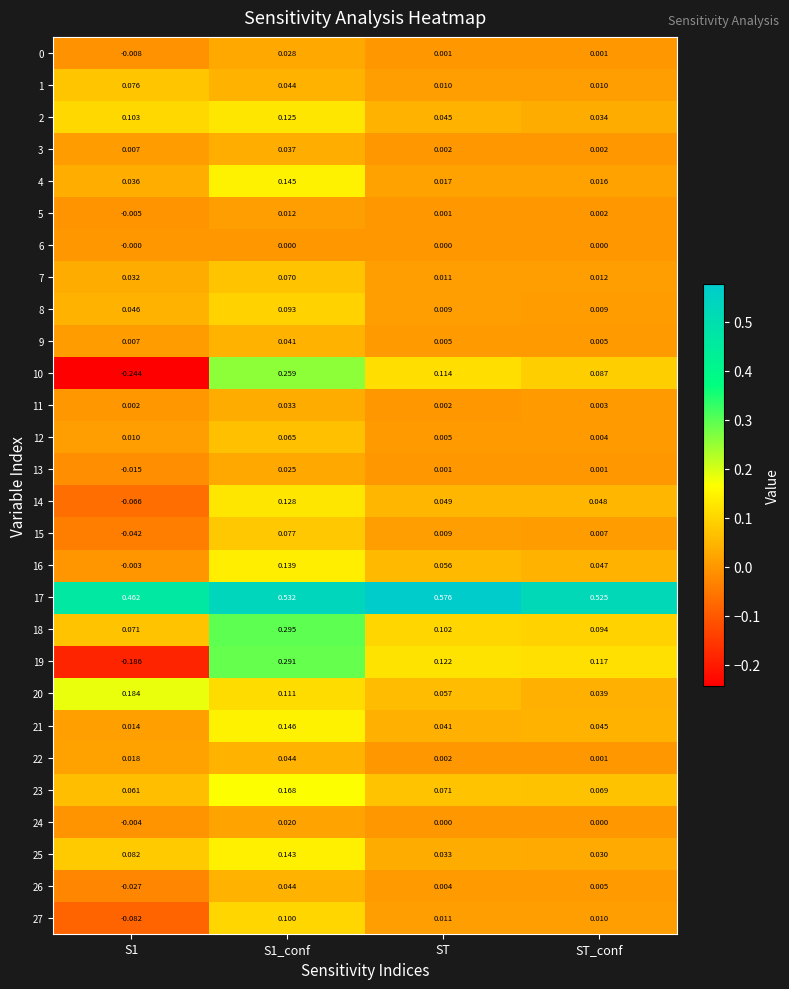

Is the value of 16 at ST_conf greater than the value of 19 at ST?

No